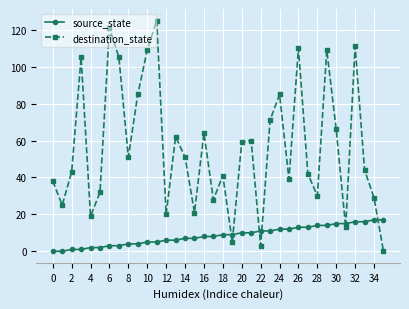

How many interior local valleys does the destination_state series have?

11